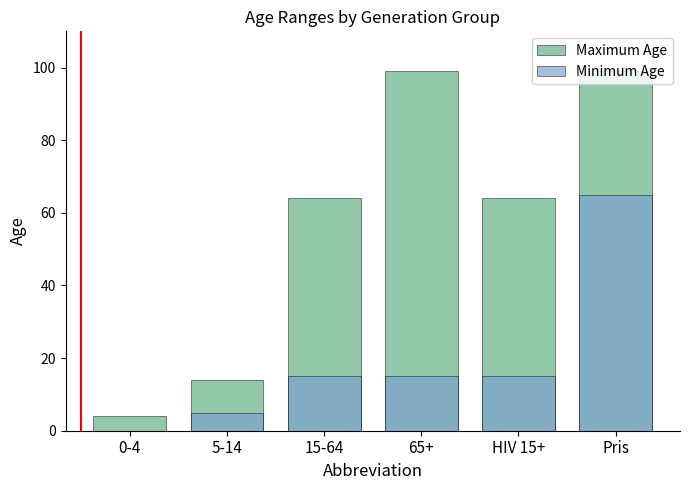

What is the greatest value displayed?

99